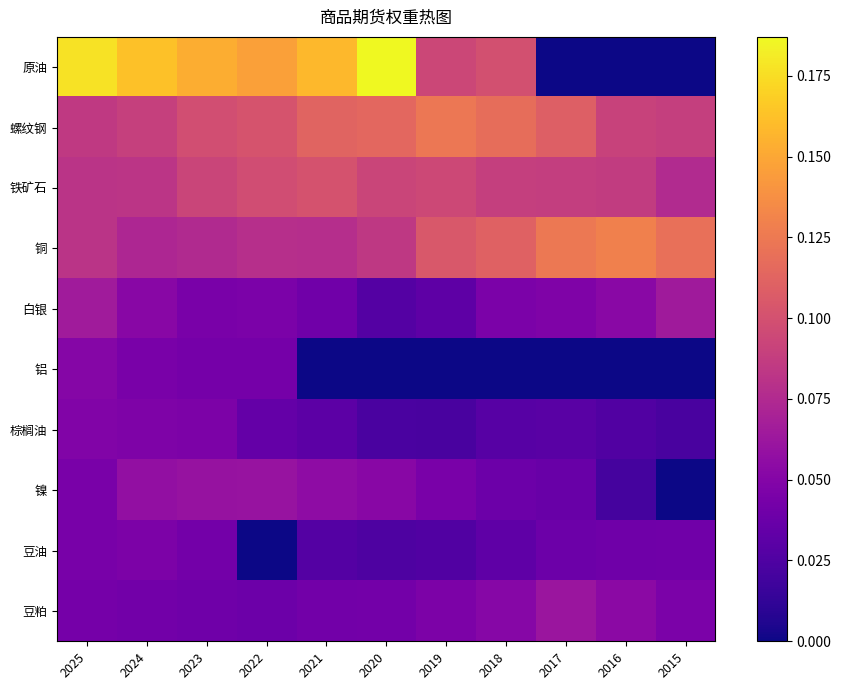

Which has a higher value, 2017 or 2015?

2017